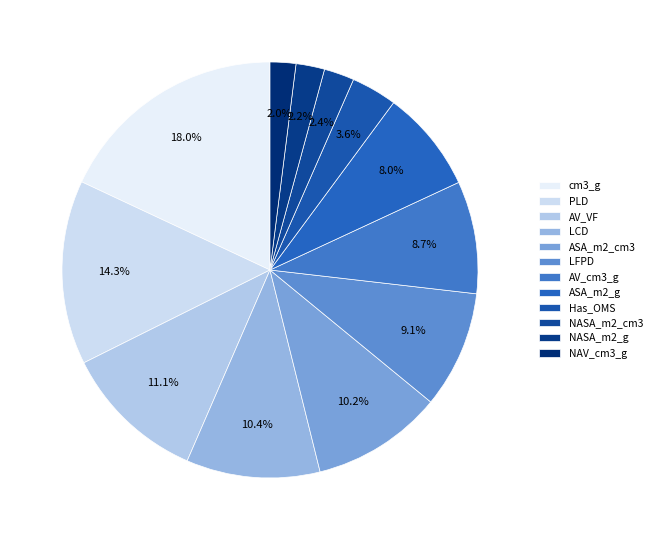

To the nearest percent, what is the difference between the largest and smallest slice percentages?

16%